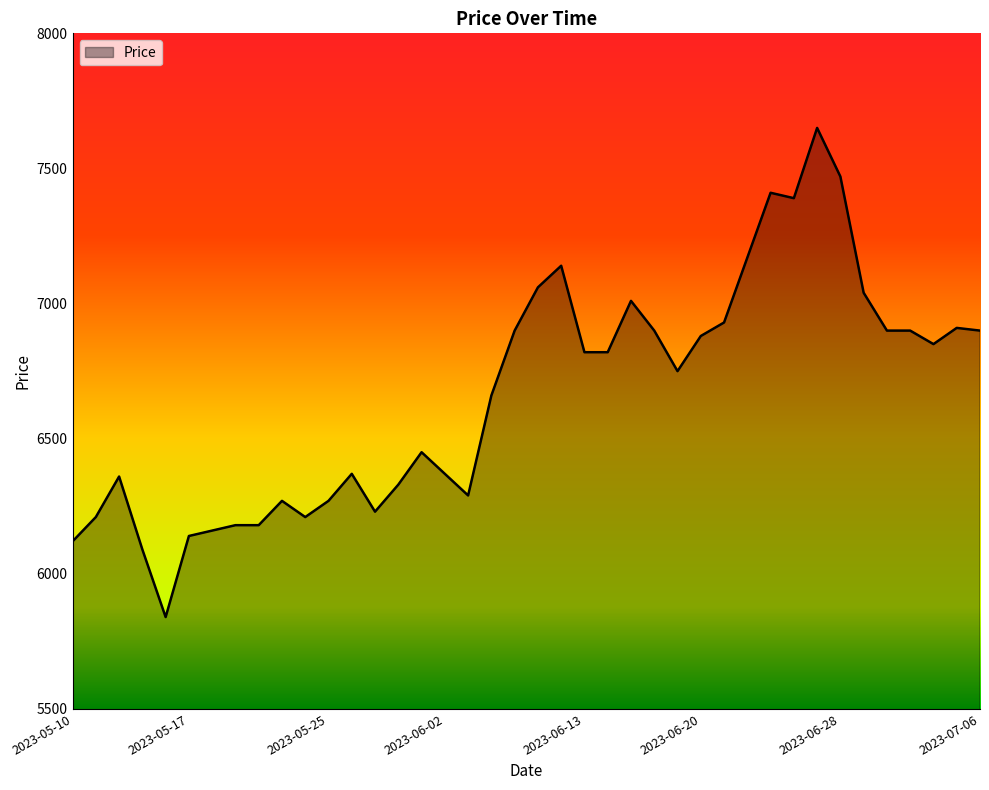

What is the smallest value displayed?

5840